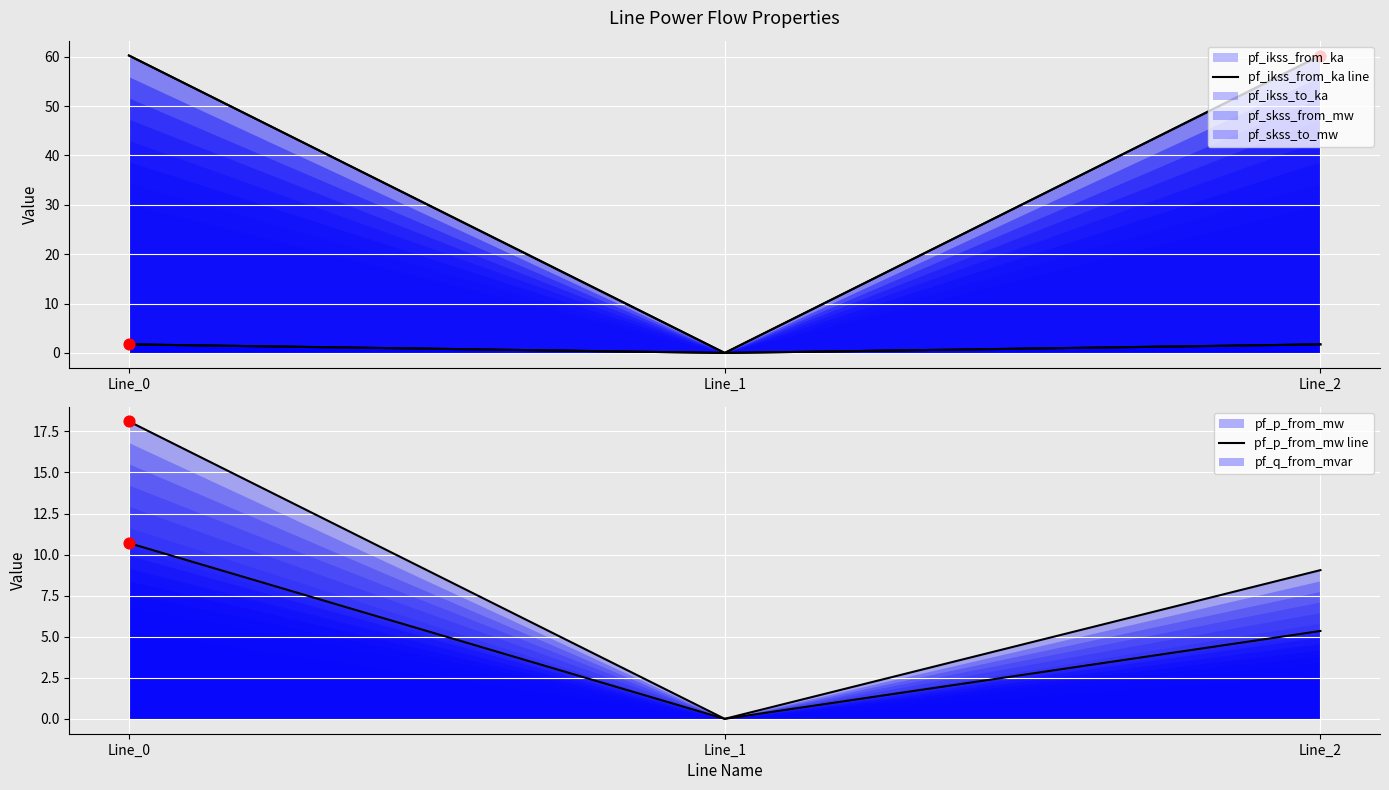

Which series reaches the maximum Y coordinate?

pf_skss_from_mw